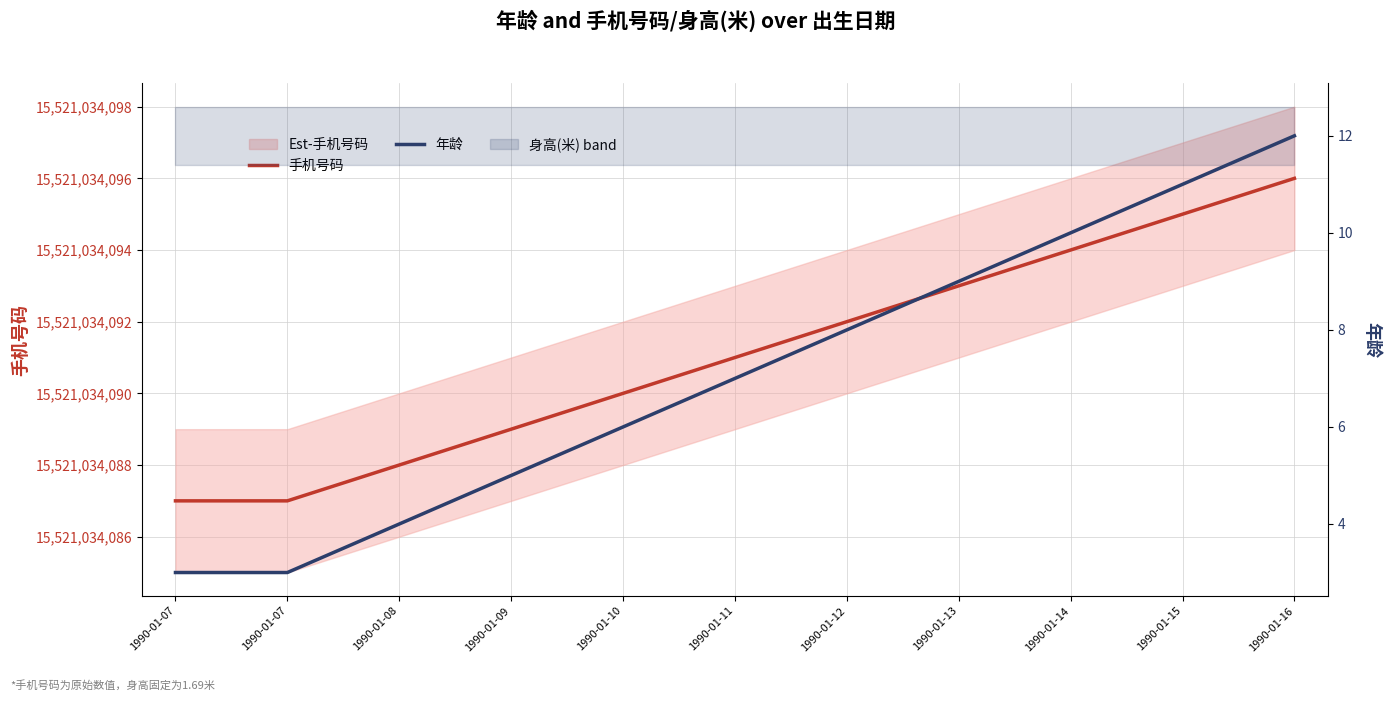

What is the value of the 年龄 point at the 3rd from the left?

4